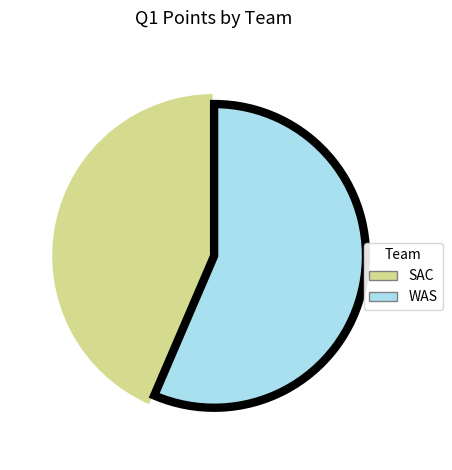

How many segments does this pie chart have?

2